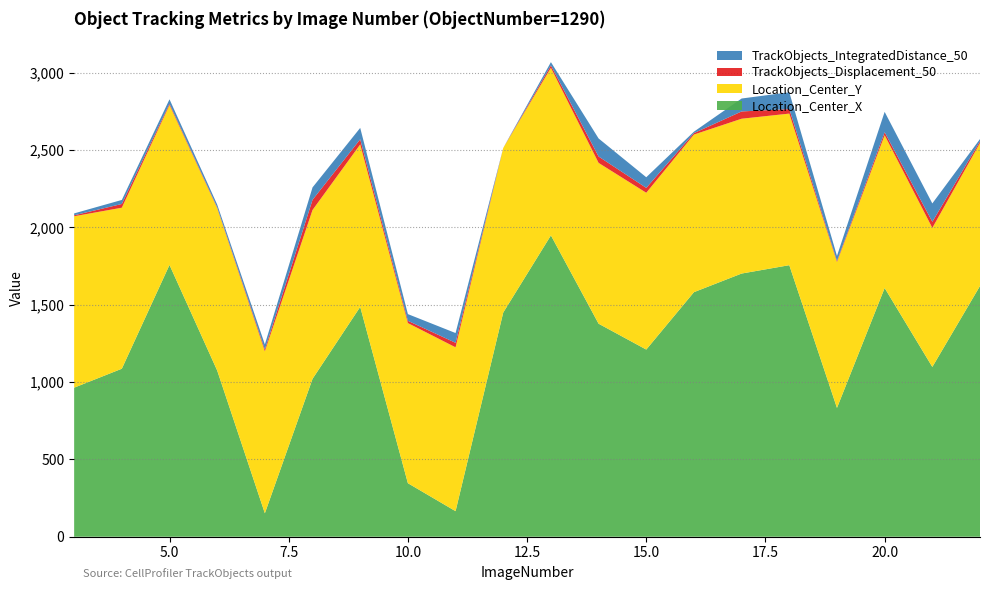

Reading left to right, list all the values displayed in this chart.

Location_Center_X: 963.6	1086.0	1757.0	1074.6	151.6	1020.6	1485.8	346.0	165.2	1449.2	1947.9	1377.0	1209.8	1580.8	1701.2	1755.3	832.7	1607.8	1097.5	1620.9
Location_Center_Y: 1108.0	1040.9	1033.5	1050.1	1046.9	1091.3	1049.9	1035.0	1059.1	1063.8	1083.1	1039.5	1013.6	1018.7	1000.7	979.8	943.1	987.5	898.7	924.0
TrackObjects_Displacement_50: 6.3	24.0	8.3	4.6	12.6	65.7	33.4	14.7	29.3	0.0	15.6	41.2	31.6	9.4	47.1	29.3	7.0	19.7	39.6	11.3
TrackObjects_IntegratedDistance_50: 12.2	26.1	28.8	18.1	32.0	80.5	73.6	43.4	63.1	0.0	21.3	116.7	68.6	9.4	83.5	108.5	32.2	131.4	118.6	14.4